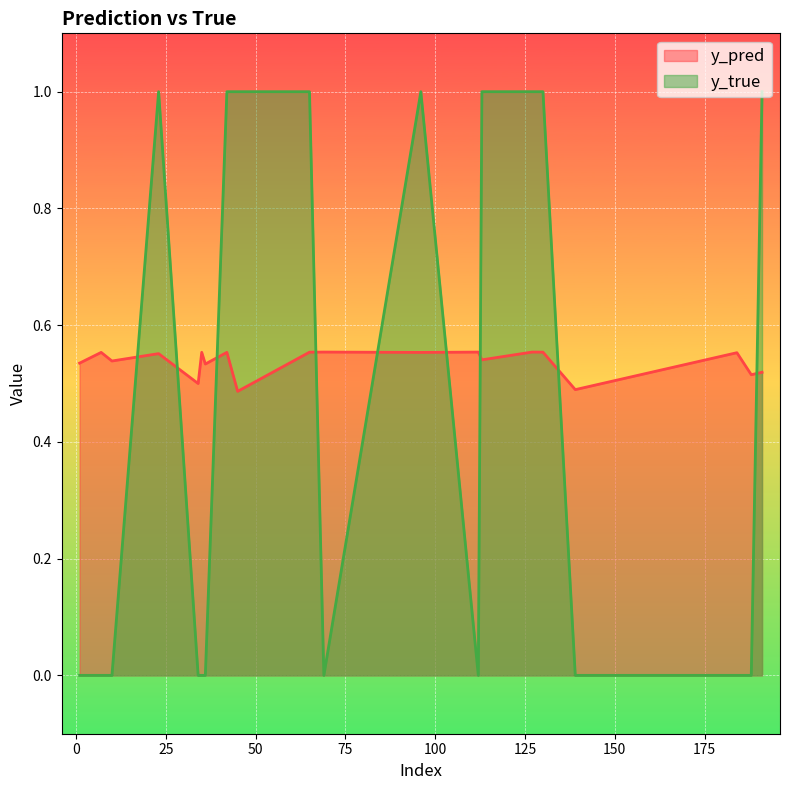

What are all the series names shown in the legend?

y_pred, y_true